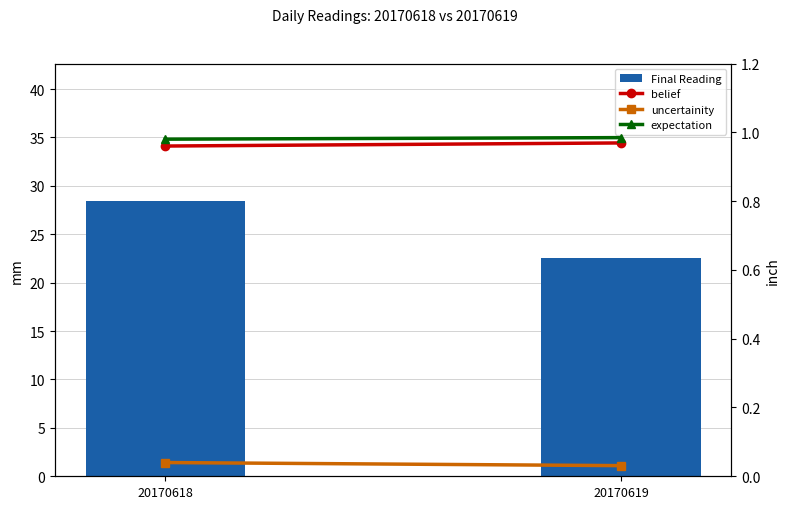

Which has a higher value, 20170619 or 20170618?

20170618